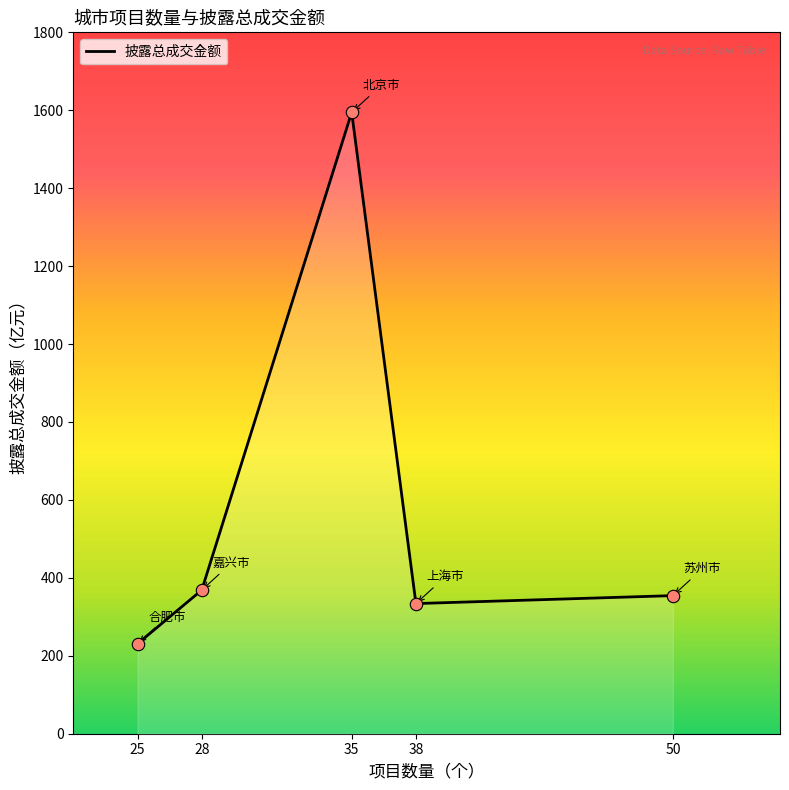

Which has a higher value, 35 or 38?

35